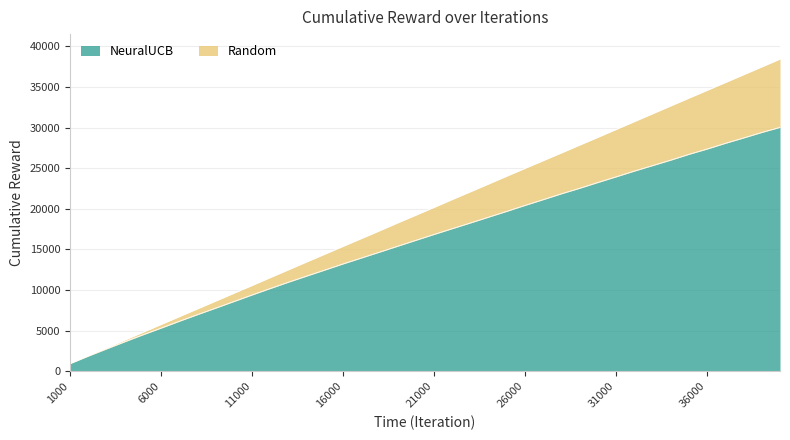

Does the chart display data point markers on the line(s)?

No